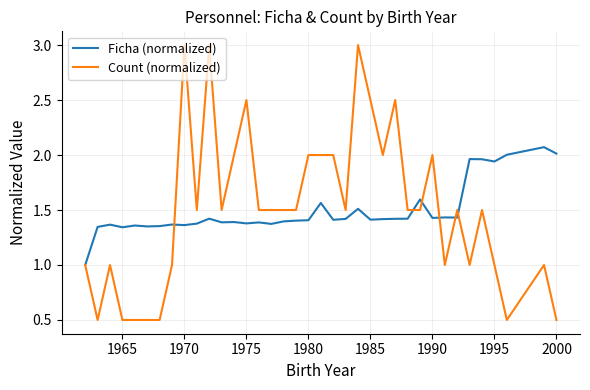

List the series in order of their peak value, lowest first.

Ficha (normalized), Count (normalized)